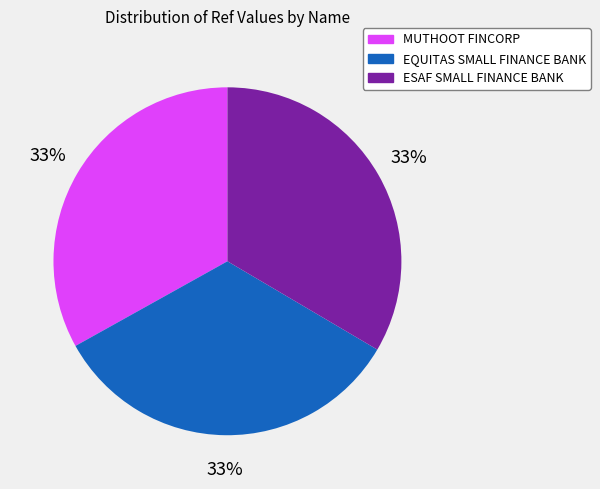

True or false: MUTHOOT FINCORP accounts for 33% of the total.

True